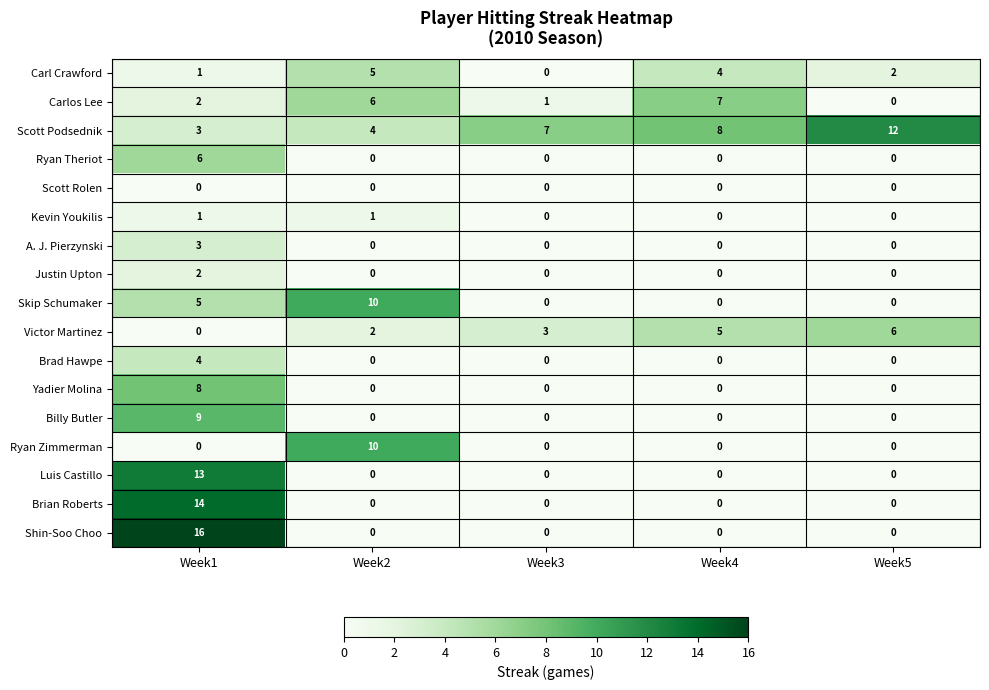

The value of Justin Upton at Week4 is 1. True or false?

False